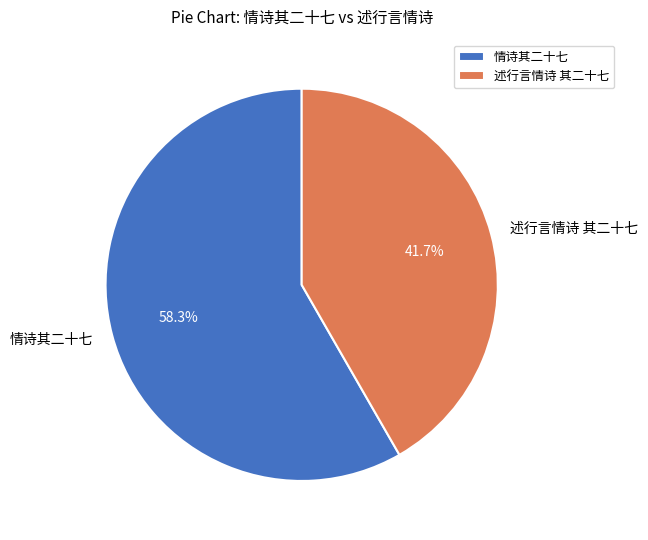

What percentage is NOT represented by 情诗其二十七?

41.7%